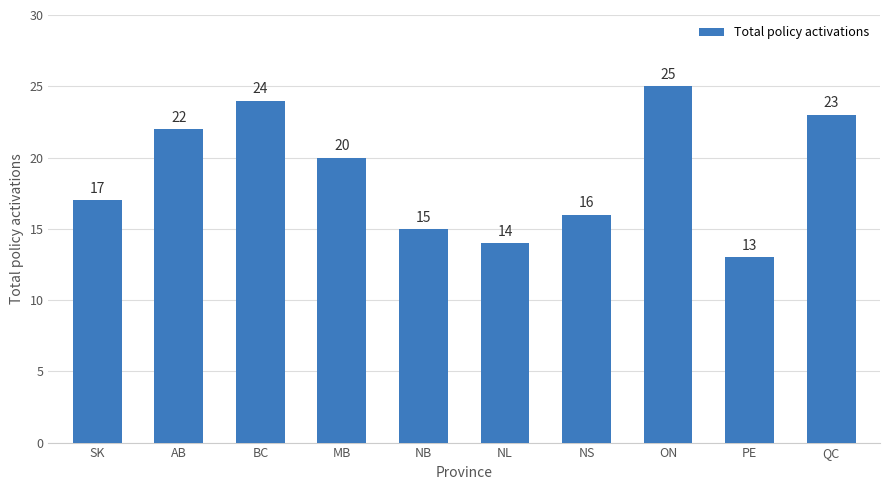

How many values are below 20?

5